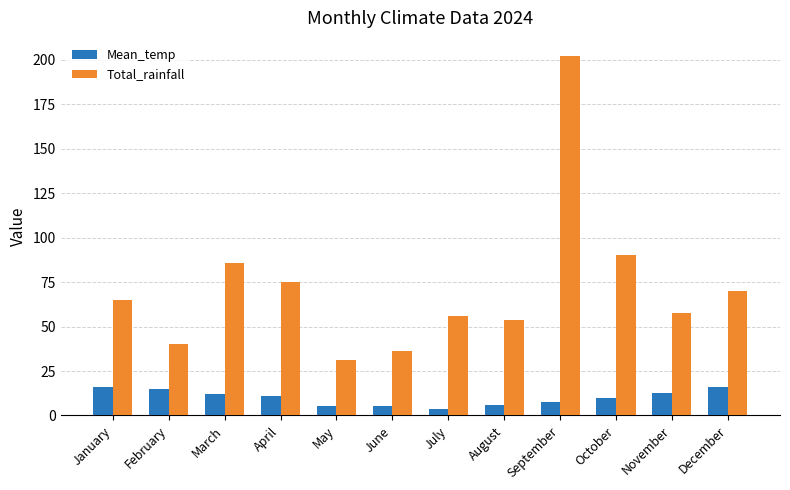

Which series has the largest total across all categories?

Total_rainfall